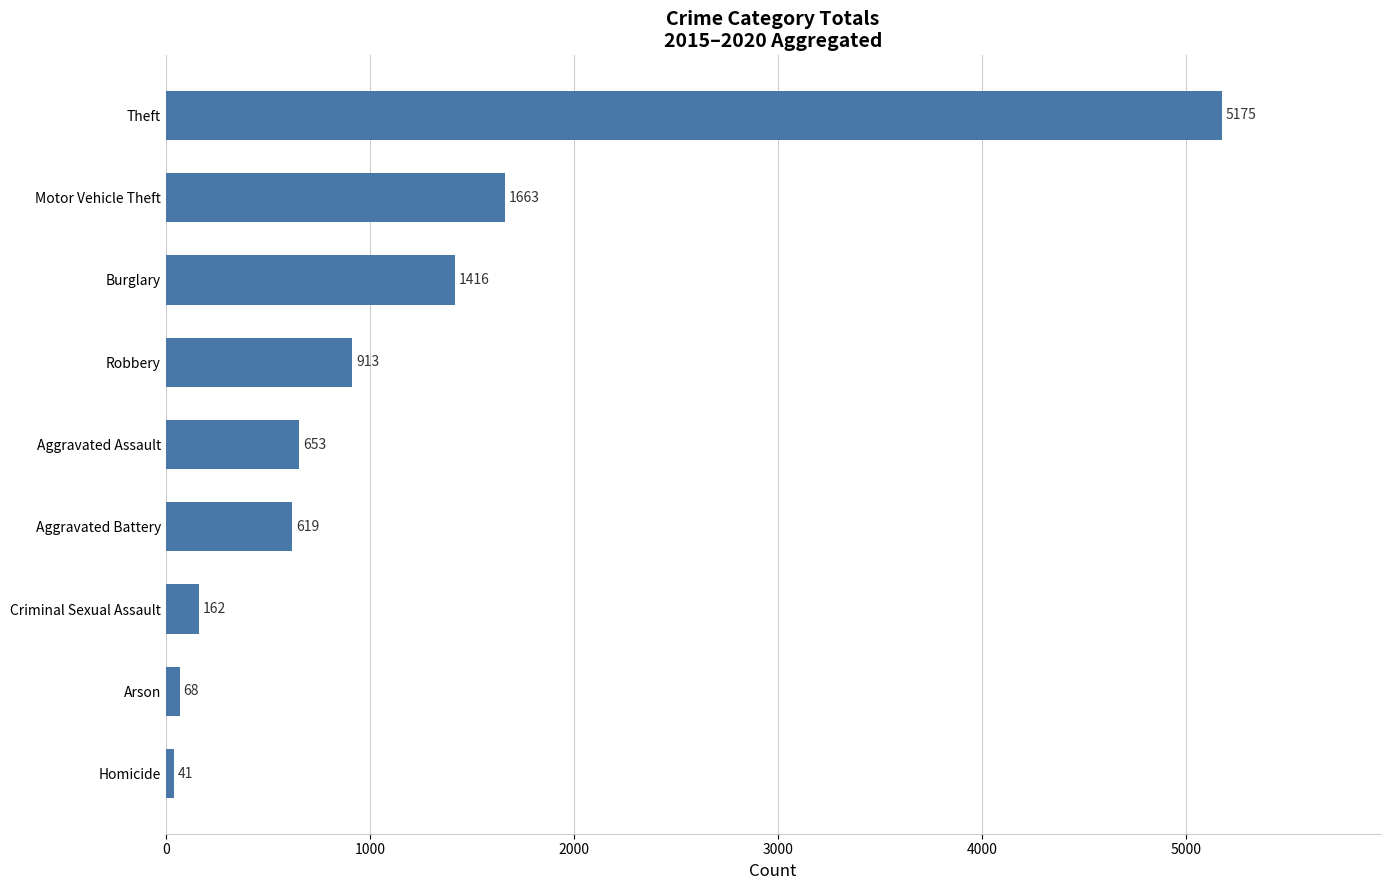

At which label is the value closest to 2608?

Motor Vehicle Theft